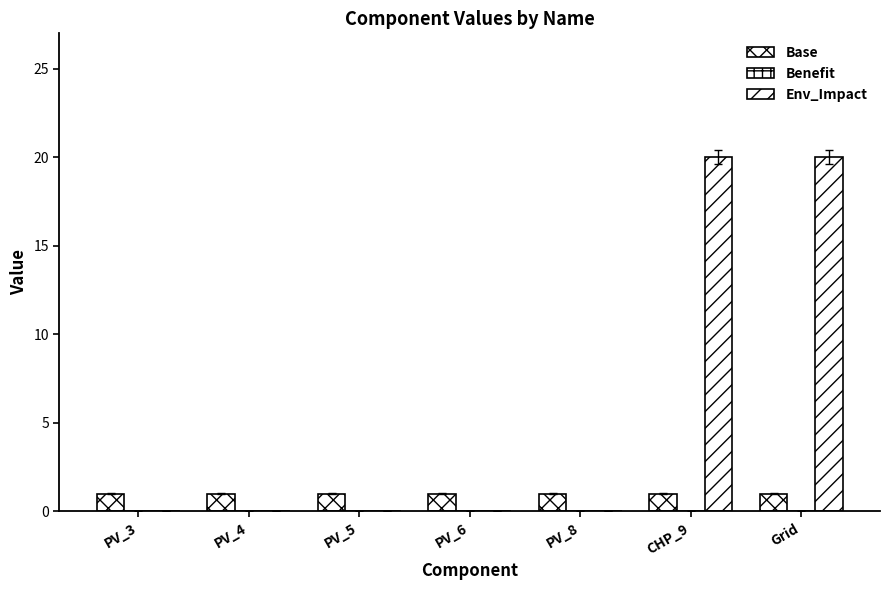

Which series has the largest total across all categories?

Env_Impact